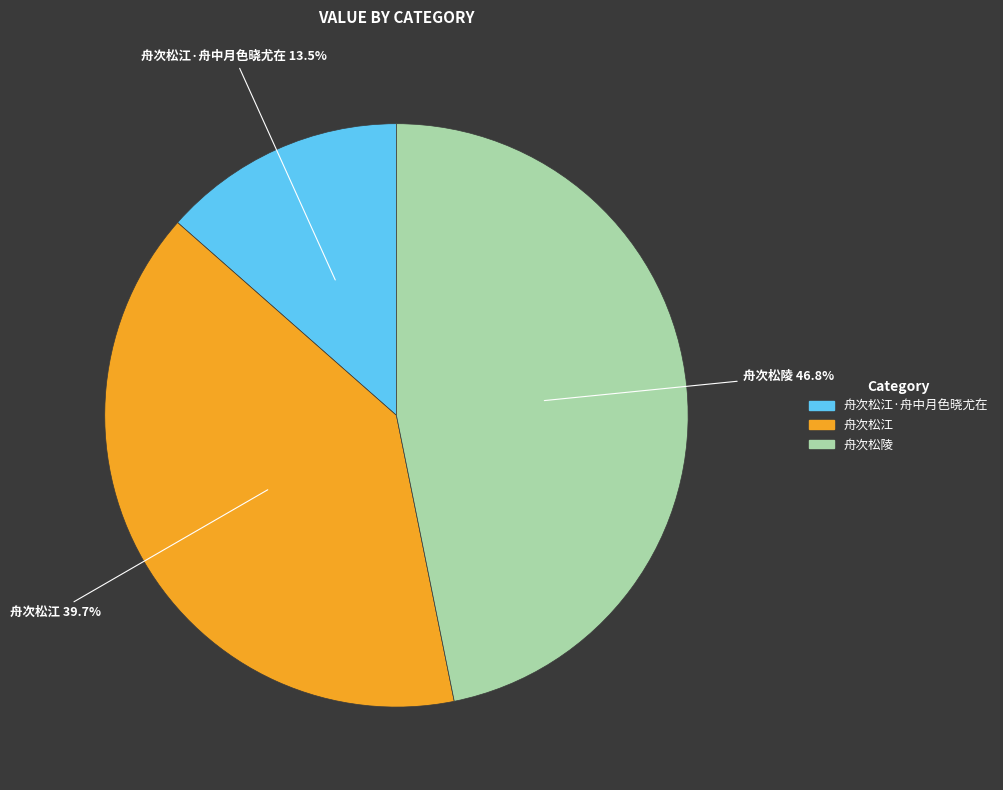

Which category has the smallest portion of the pie?

舟次松江·舟中月色晓尤在